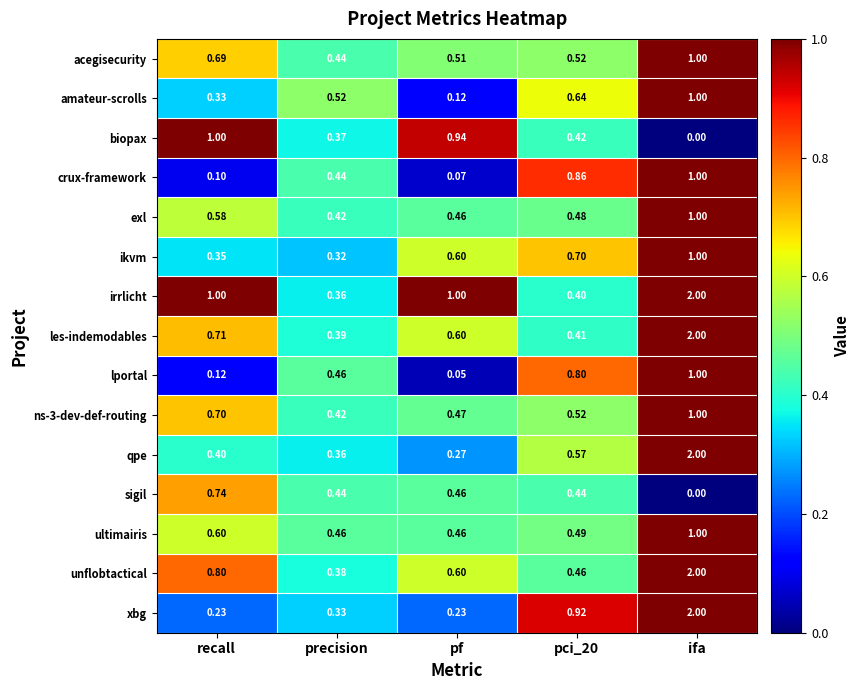

Where is lportal nearest to the value 0?

pf